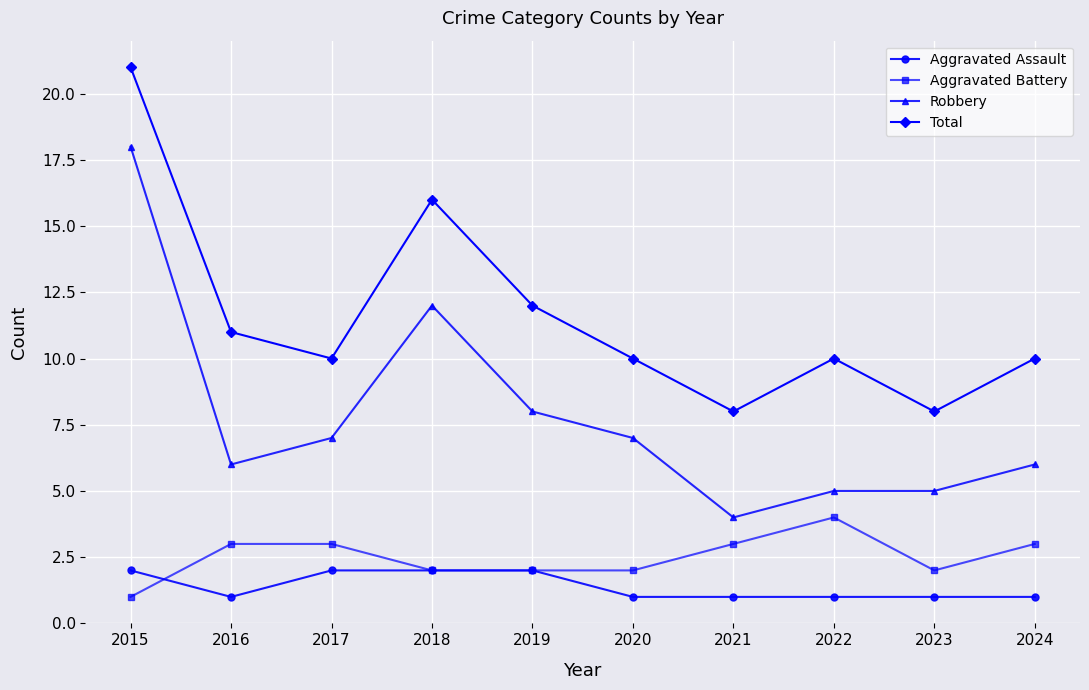

True or false: Total has a value of 16 at 2020.

False